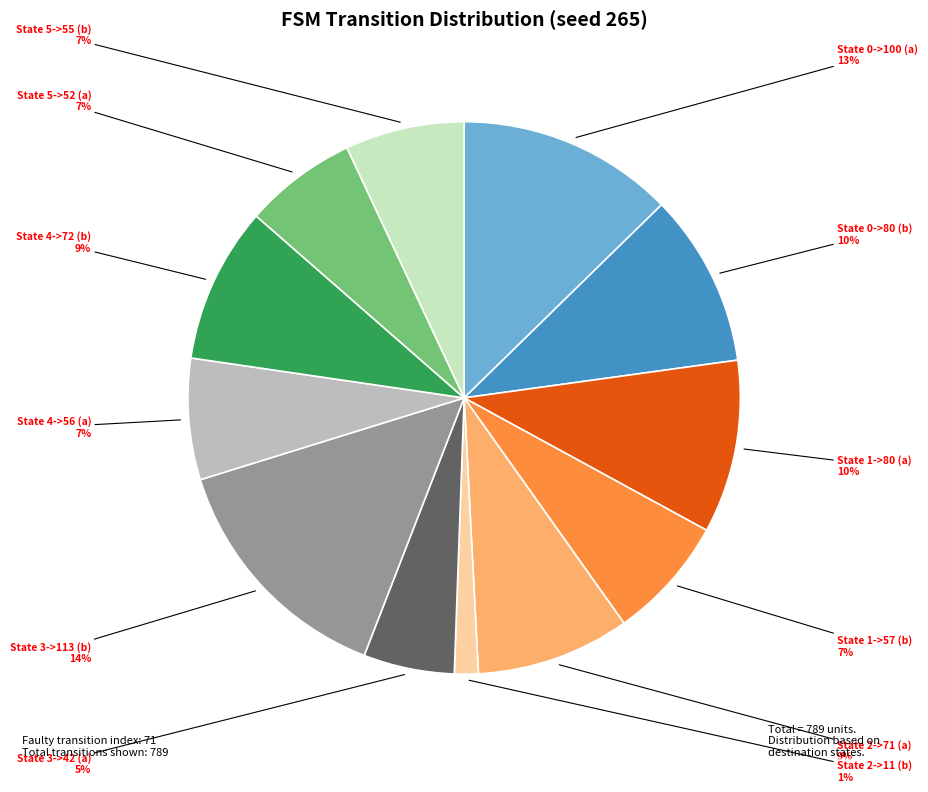

Is there any slice that represents more than half of the pie?

No